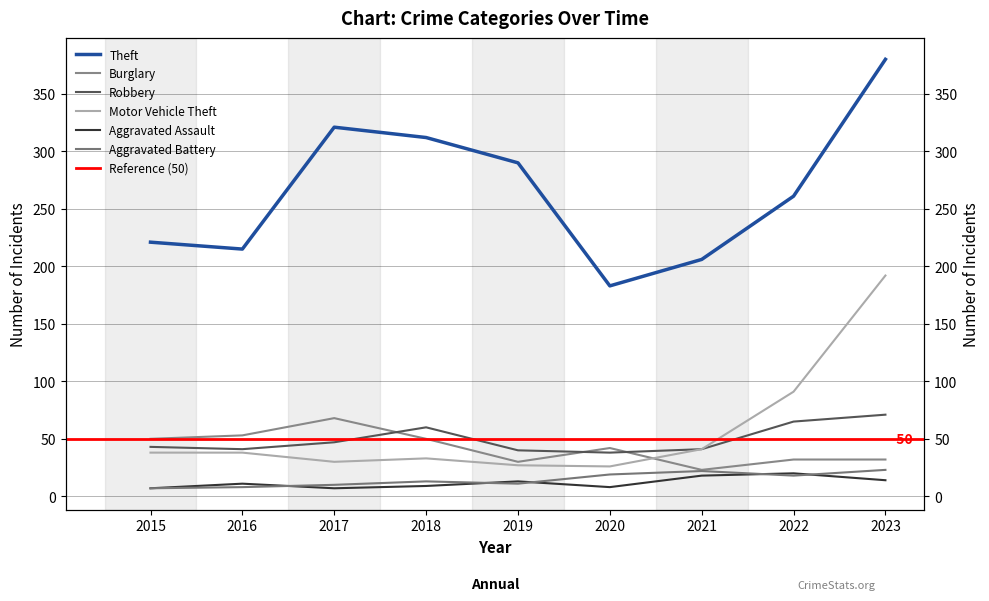

What is the approximate value of Theft at 2022, to the nearest 10?

260